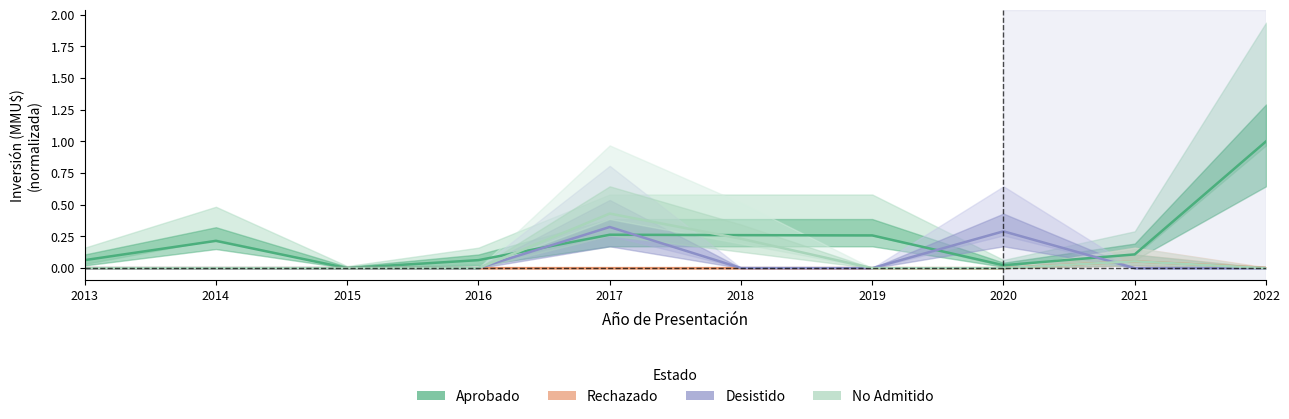

Which series ends up on top after the final intersection of Aprobado and Desistido?

Aprobado